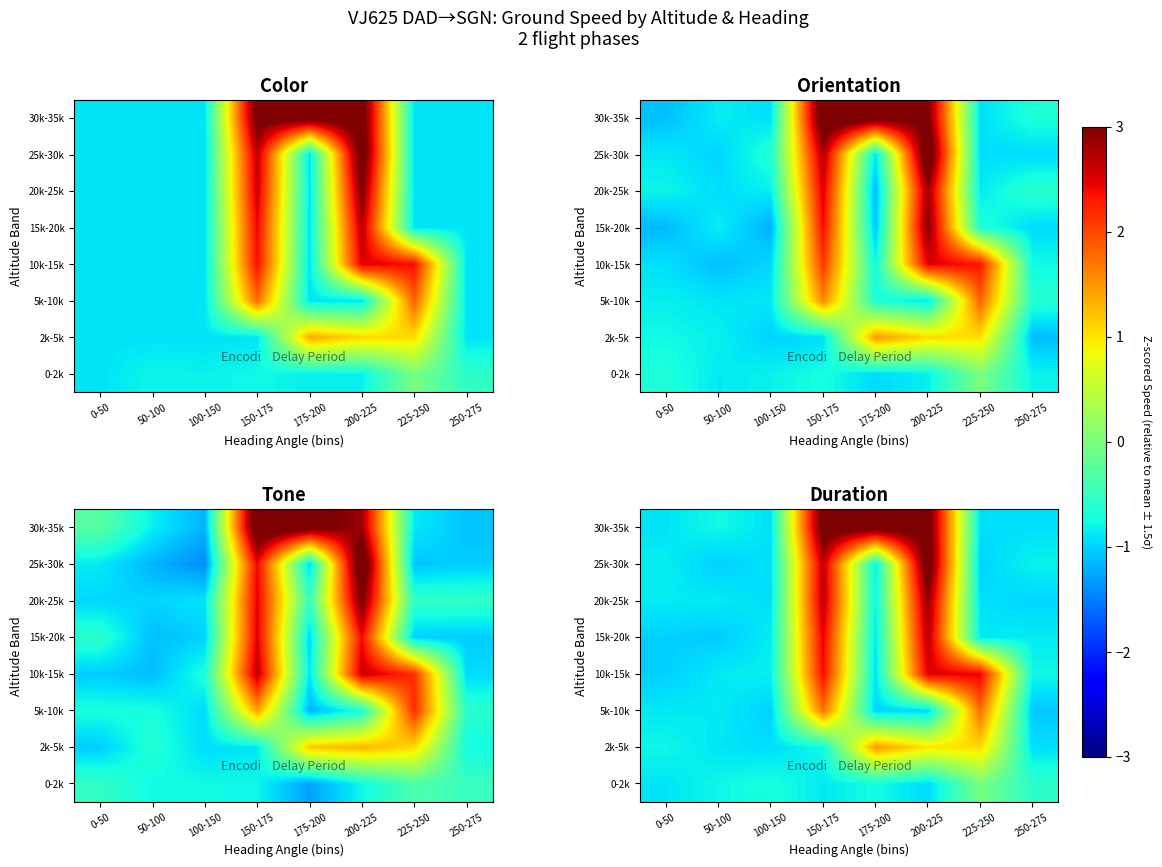

What is the spread (max minus min) of values at 50-100?

0.3